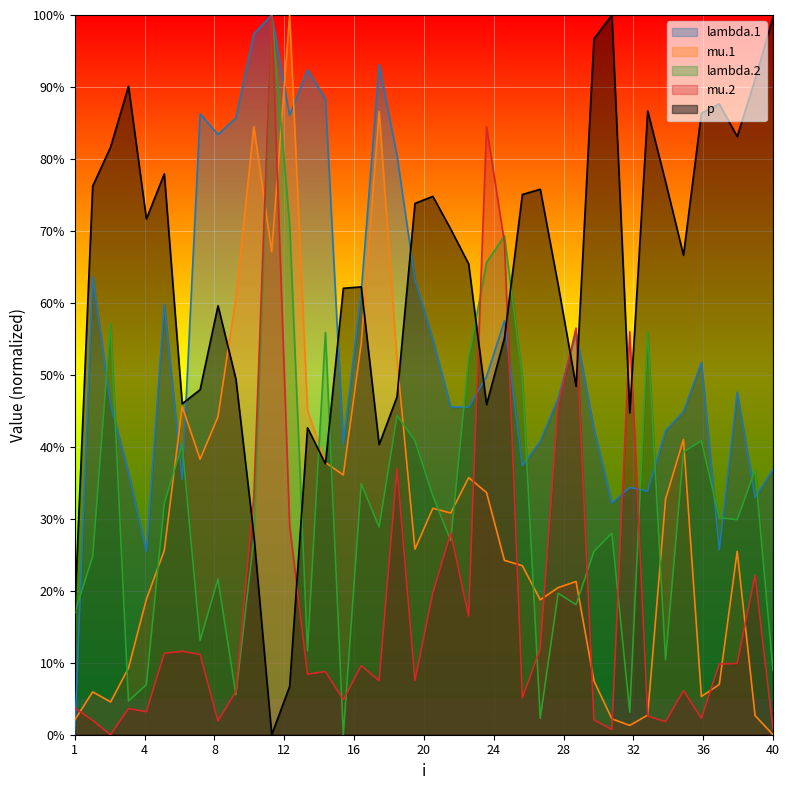

True or false: mu.1 has more than 0 interior local peaks.

True